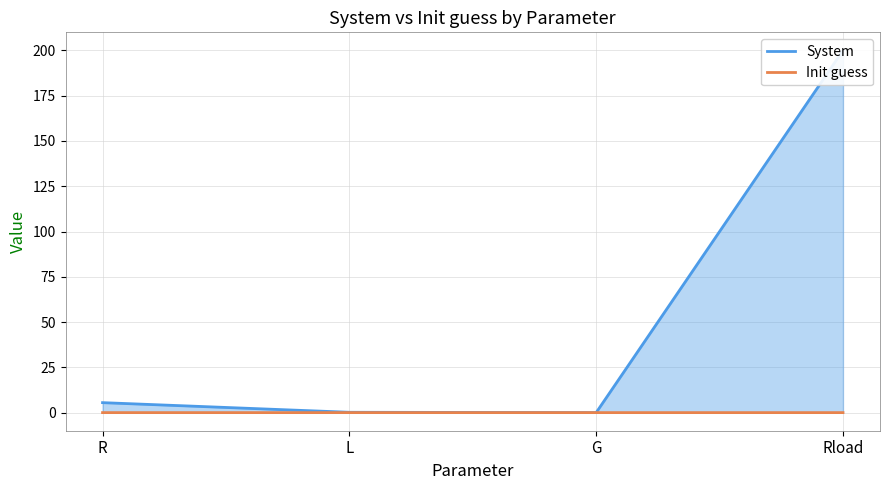

Which series has the largest total across all categories?

System